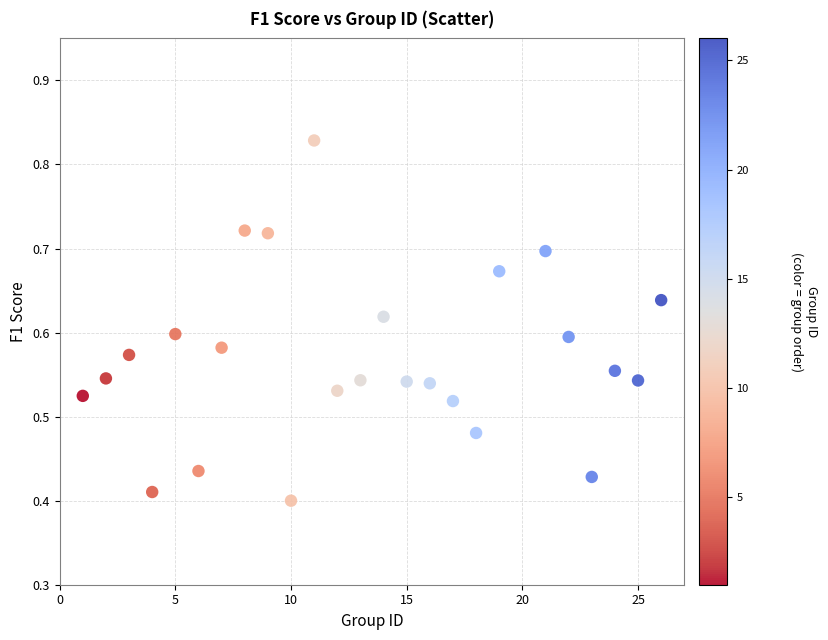

What is the range of X values (max minus min)?

25.0